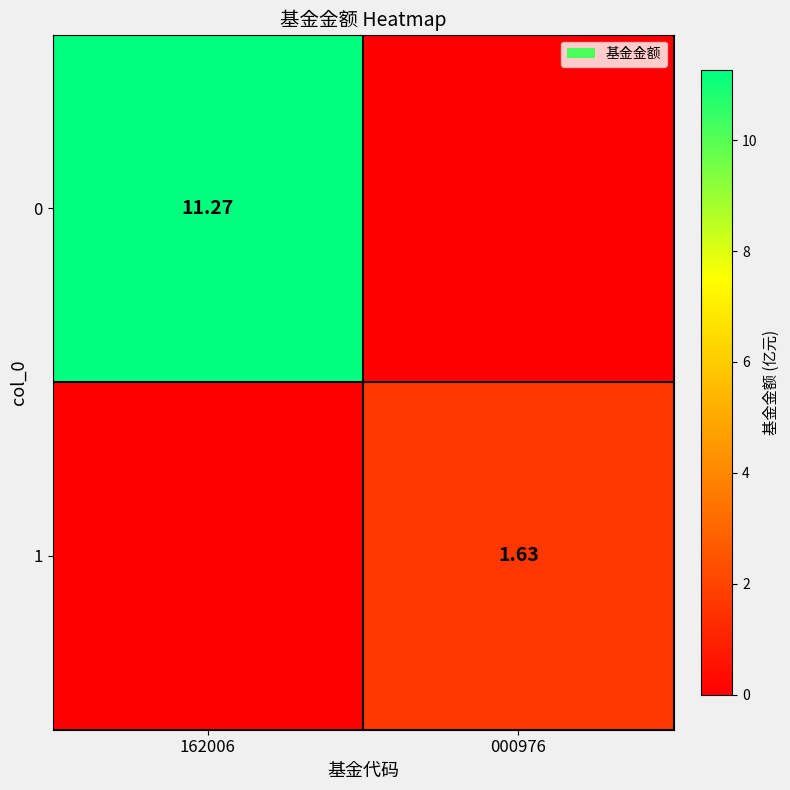

Where is 0 nearest to the value 5?

000976